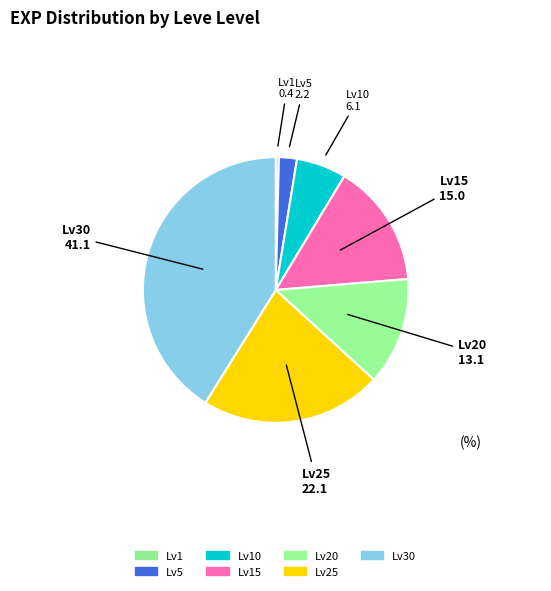

Is there a majority slice in this chart?

No